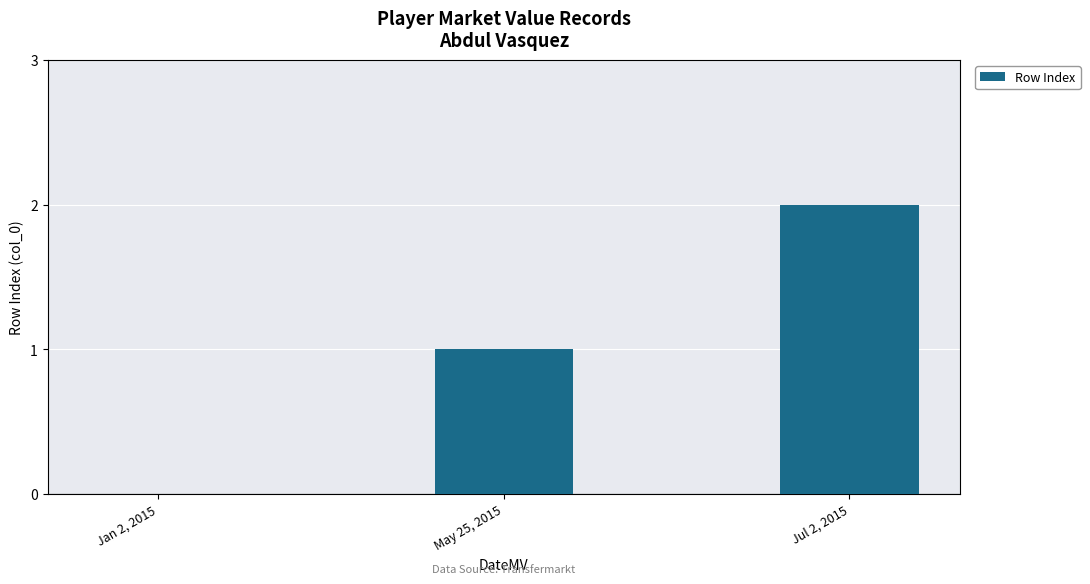

How many values are between 0 and 2?

3